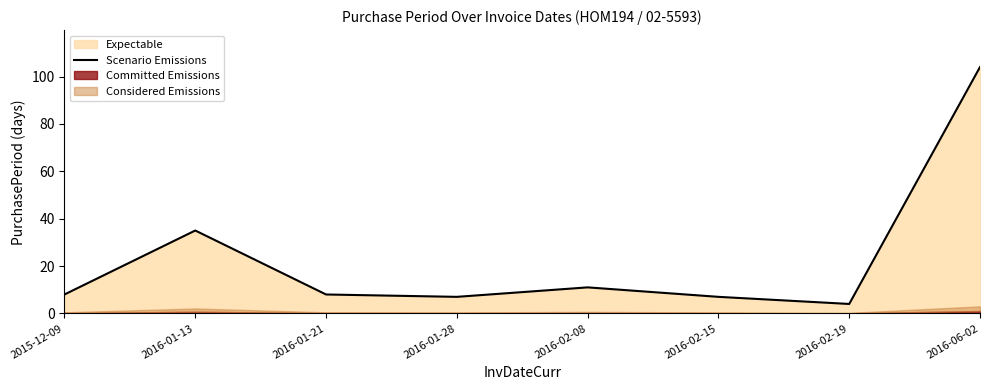

What is the change in value from 2016-01-13 to 2016-06-02?

+69